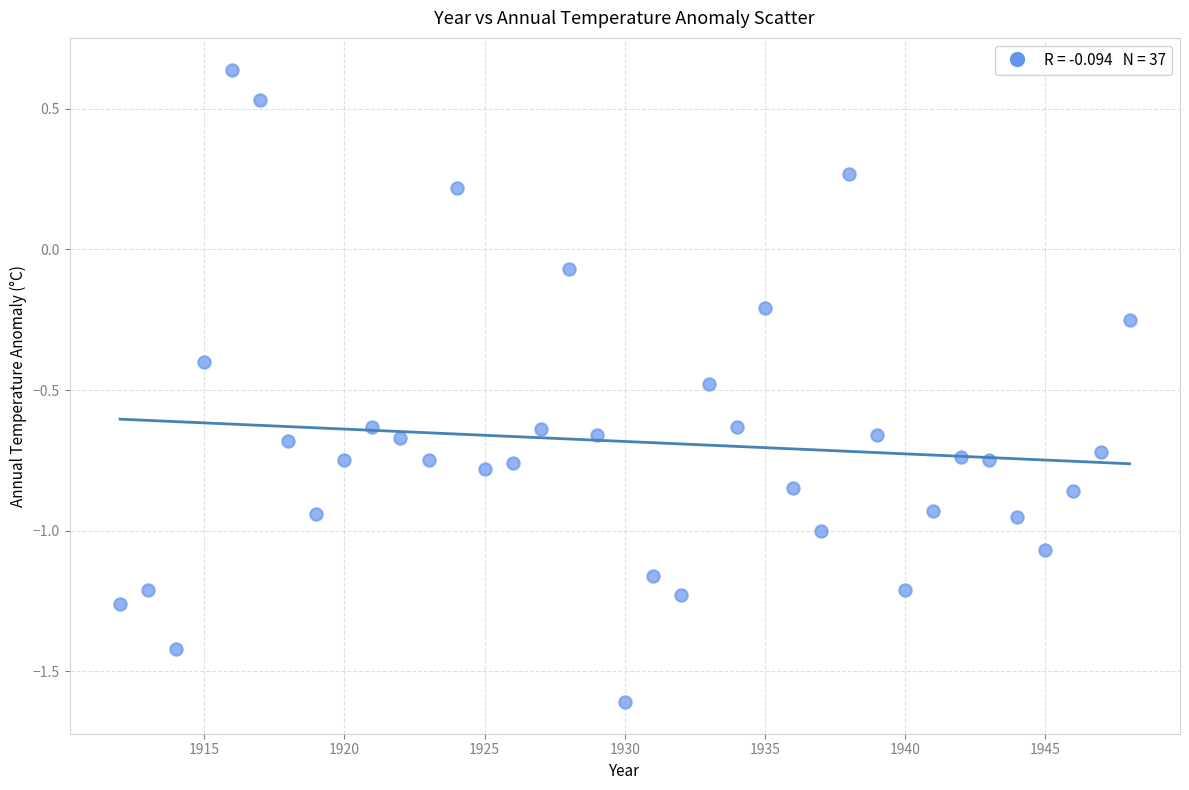

What is the range of X values (max minus min)?

36.0